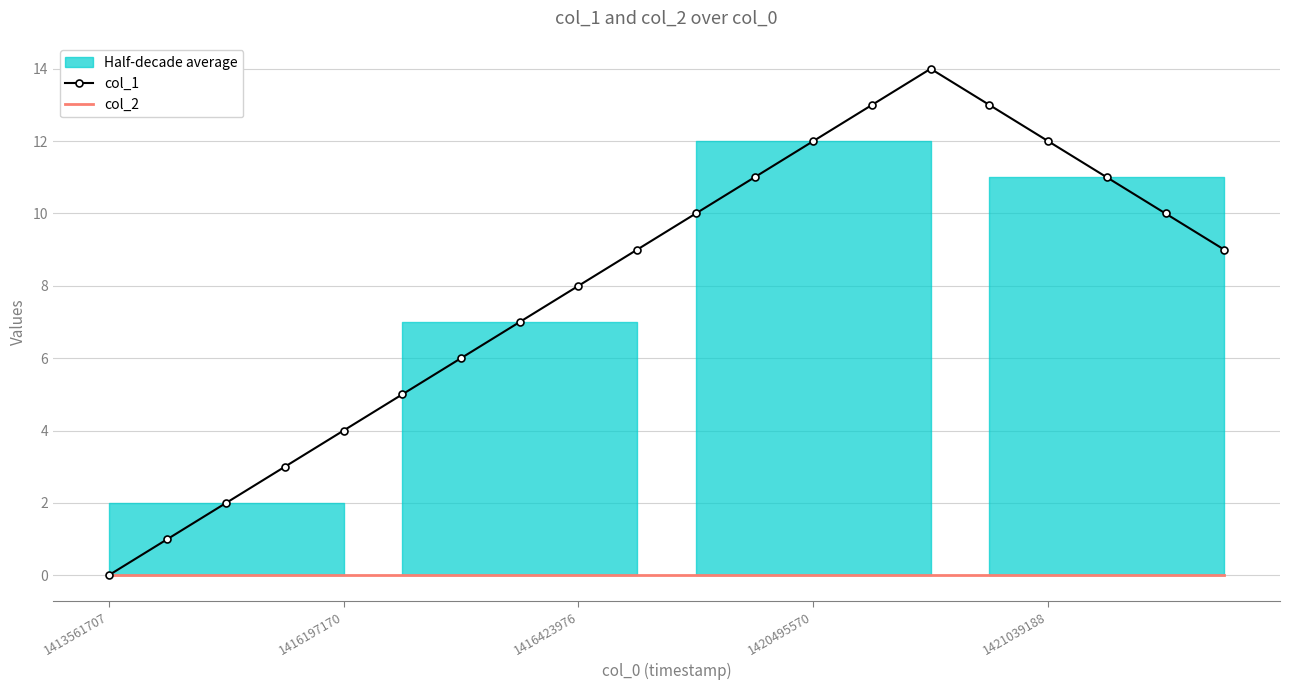

What is the label of the 15th point from the left?

14